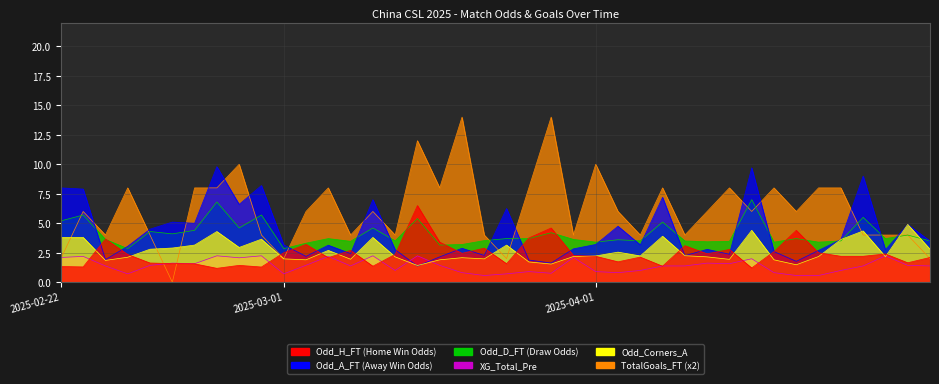

Which category has the highest value across all series?

2025-03-28